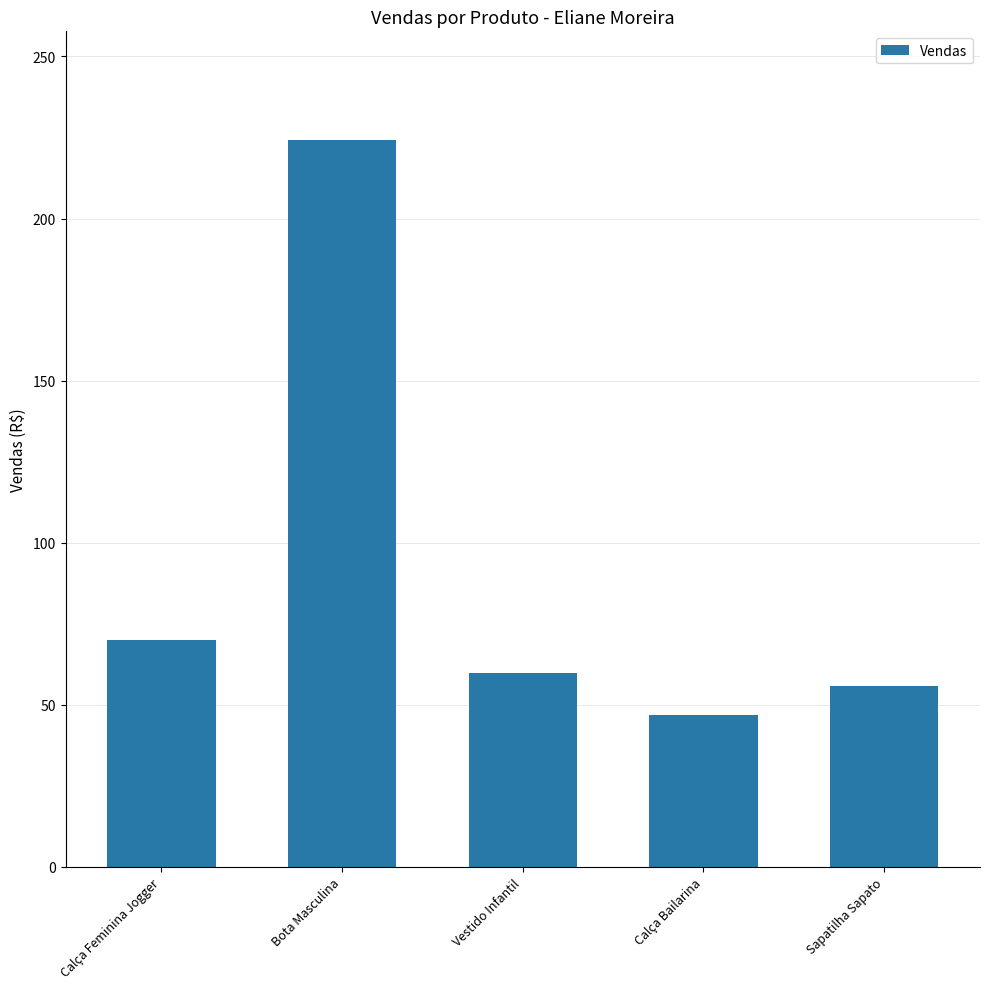

Between Vestido Infantil and Calça Feminina Jogger, which is larger?

Calça Feminina Jogger